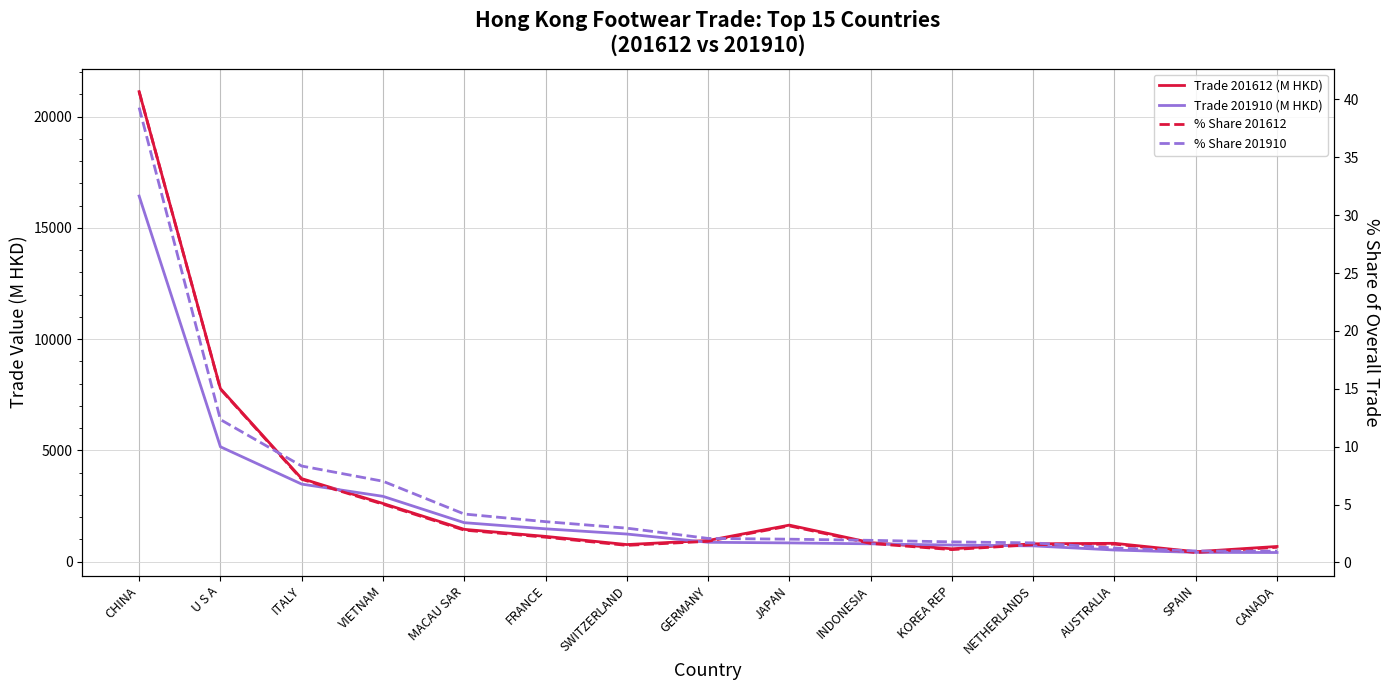

Where is the first local maximum for % Share 201612?

JAPAN